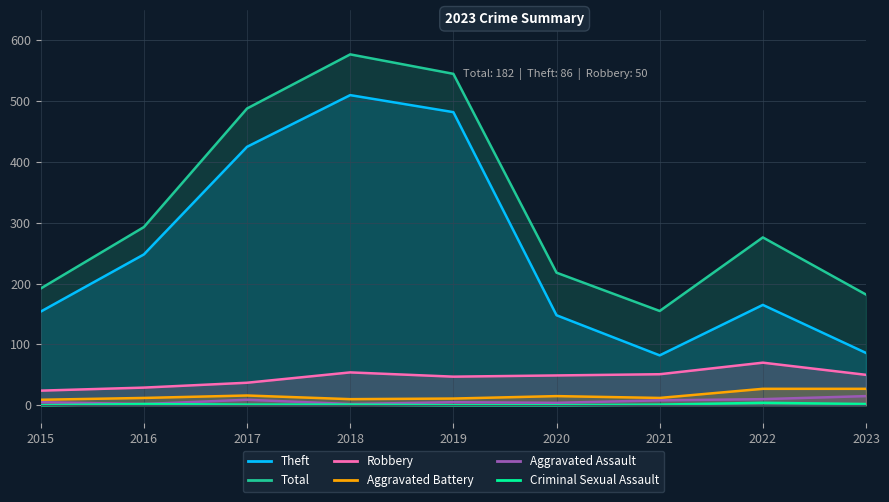

The Theft series shows 142 at 2017. True or false?

False